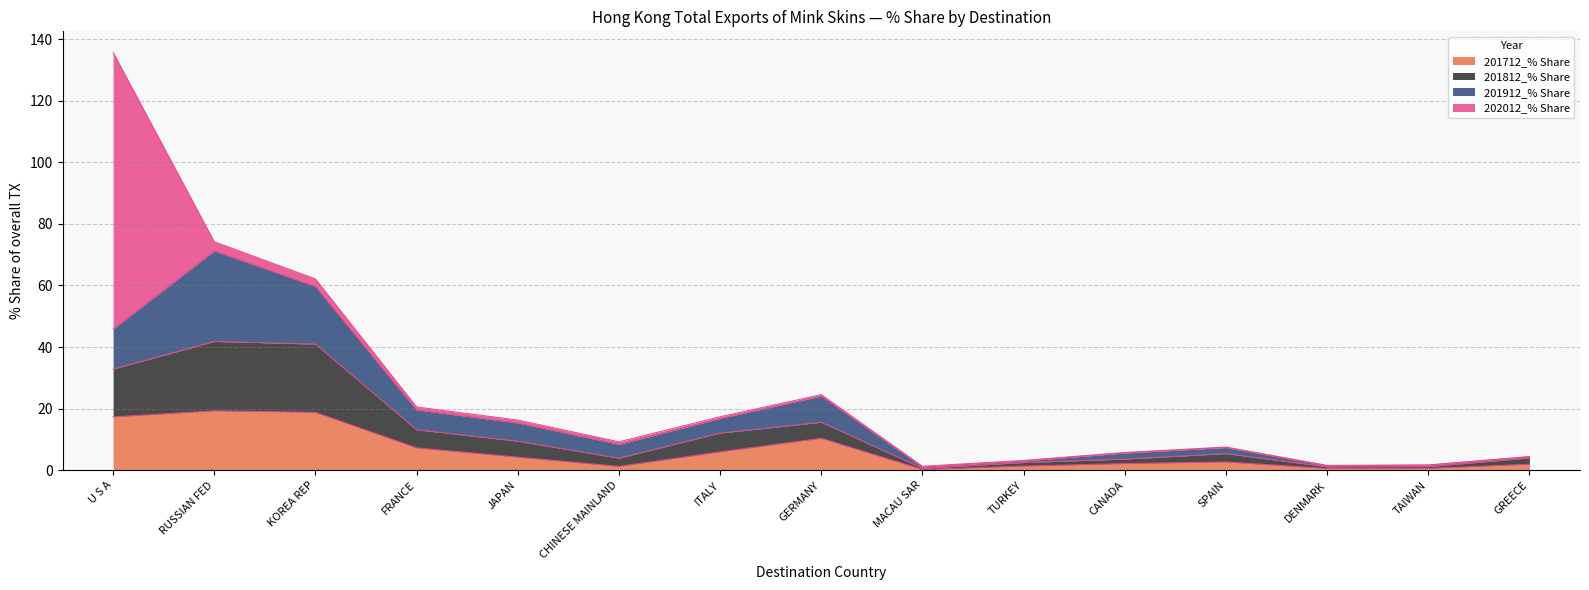

At which category is the sum across all series the highest?

U S A